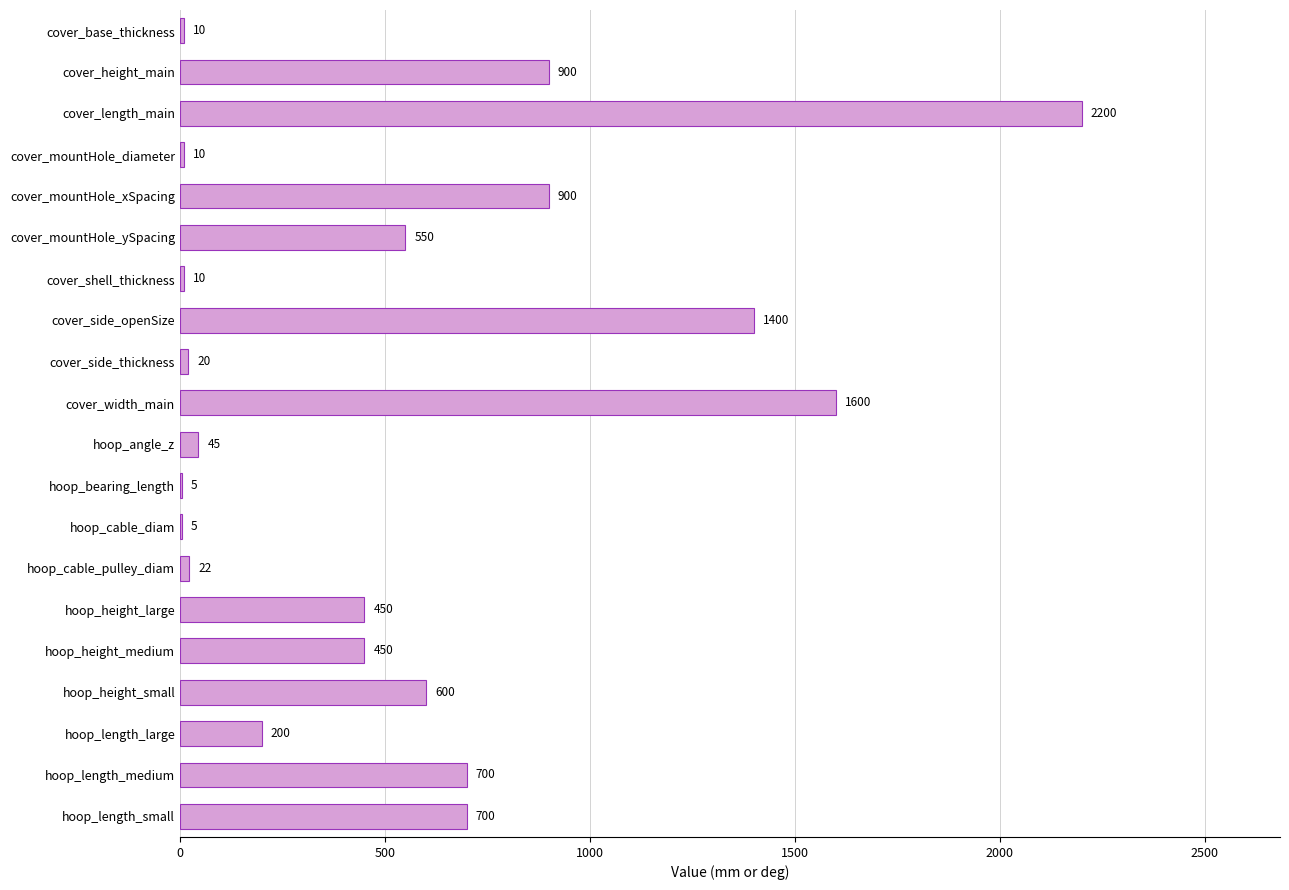

The chart shows a value of 450 at hoop_height_large. True or false?

True